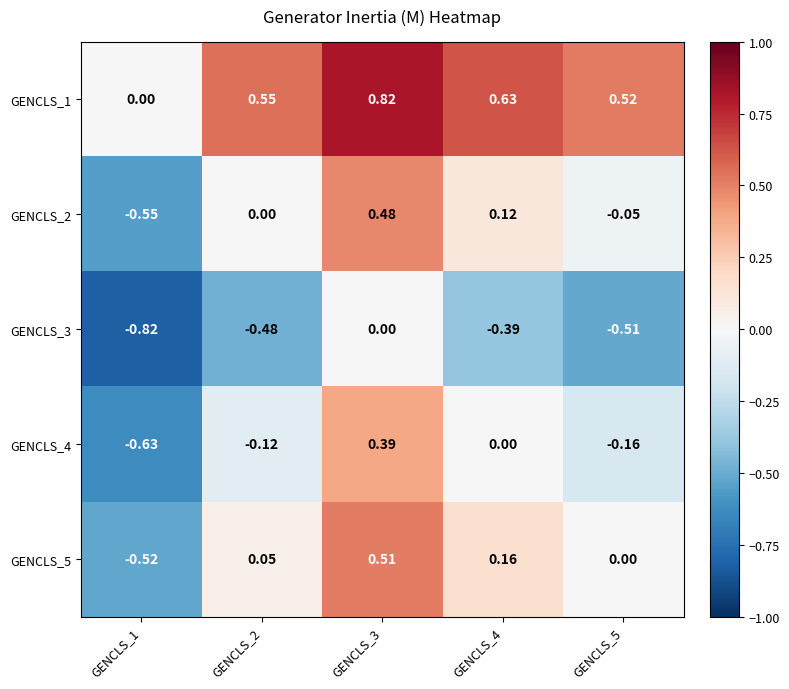

What is the difference between the highest and lowest values at GENCLS_5?

1.0